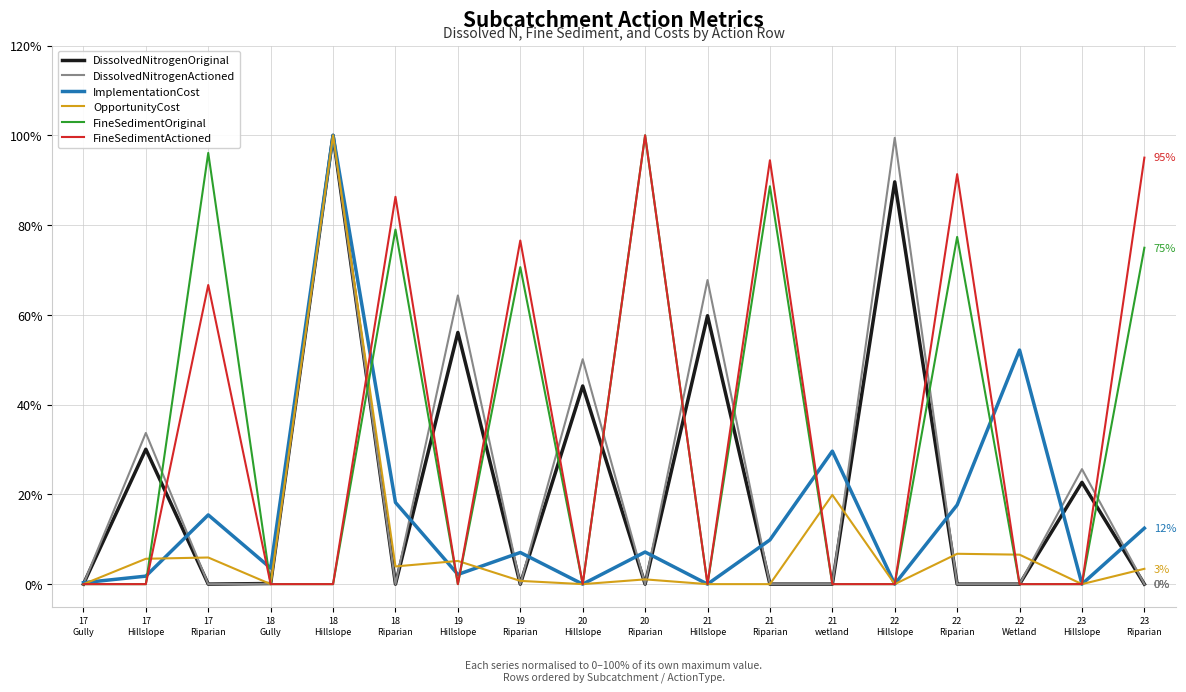

Is it true that DissolvedNitrogenOriginal equals 0.0 at 21
wetland?

True